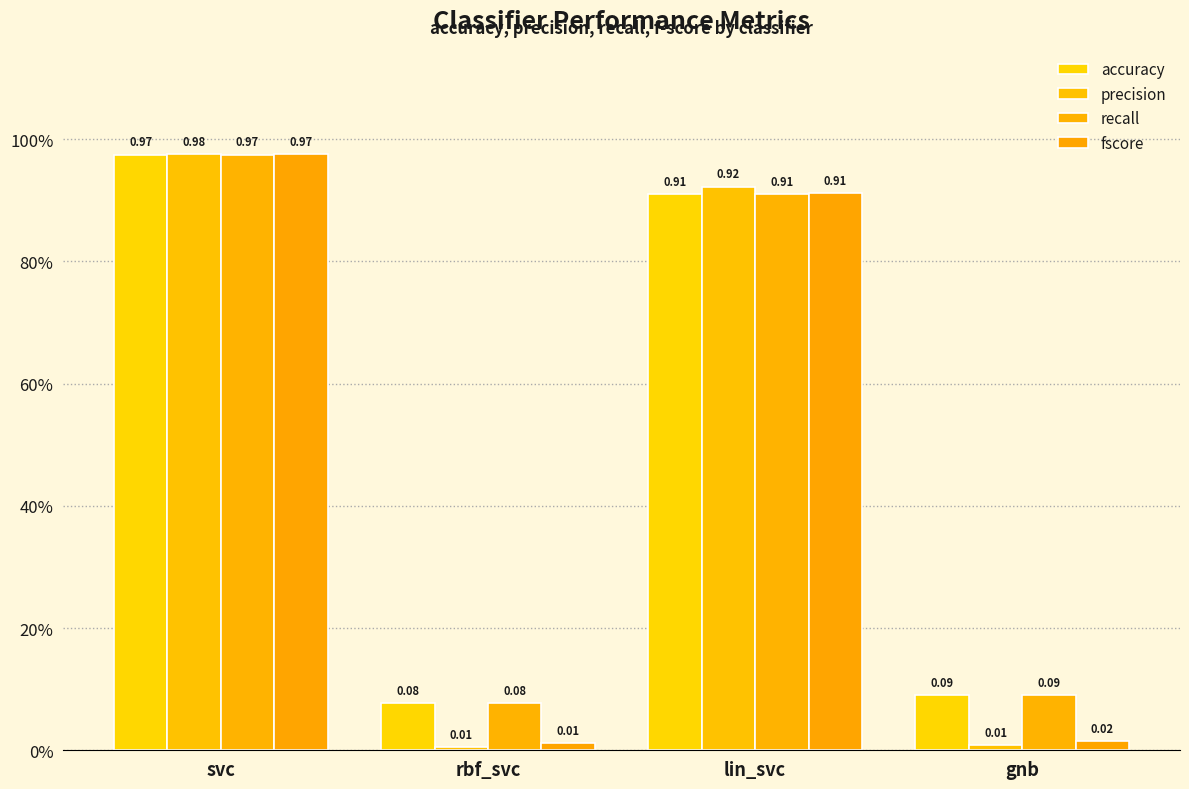

Reading left to right, extract all data points from this chart.

accuracy: svc=1.0	rbf_svc=0.1	lin_svc=0.9	gnb=0.1
precision: svc=1.0	rbf_svc=0.0	lin_svc=0.9	gnb=0.0
recall: svc=1.0	rbf_svc=0.1	lin_svc=0.9	gnb=0.1
fscore: svc=1.0	rbf_svc=0.0	lin_svc=0.9	gnb=0.0